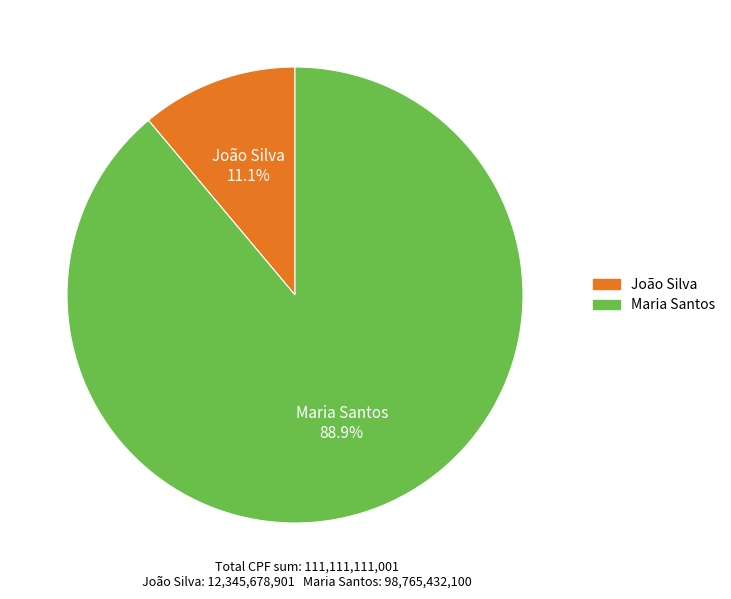

What percentage is the João Silva slice, to the nearest percent?

11%